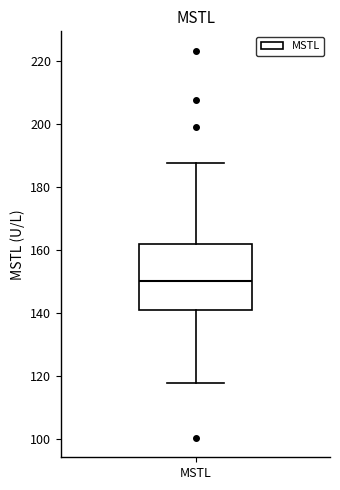

Transcribe this box plot: give where the median line is, the range the box spans, and where the two whiskers end, as read against the y-axis. The values are not printed on the chart, so give them approximately, as read against the axis.

median 150, box 140 to 162, whiskers 118 to 188